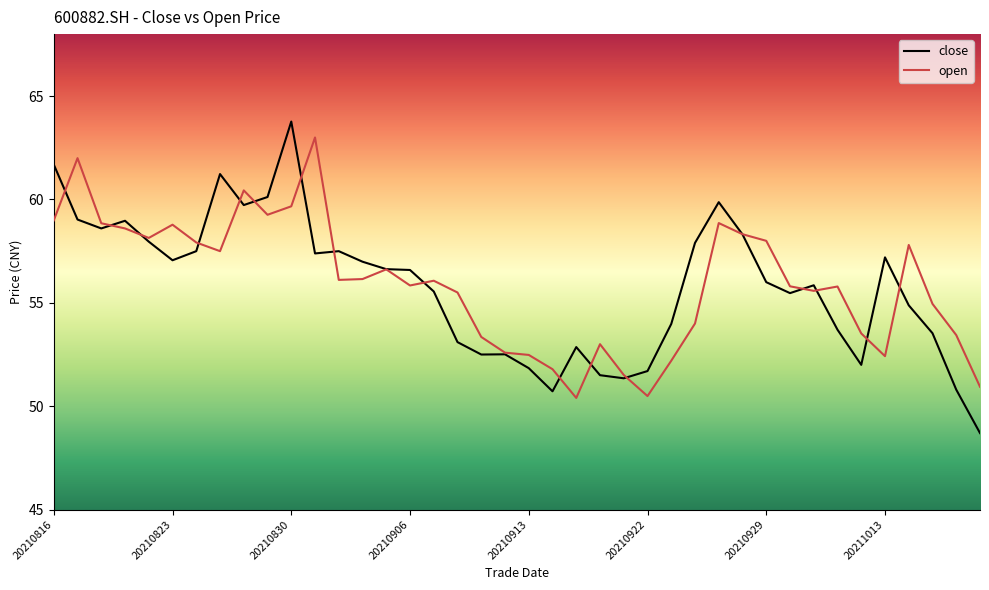

What is the maximum value for close?

63.8